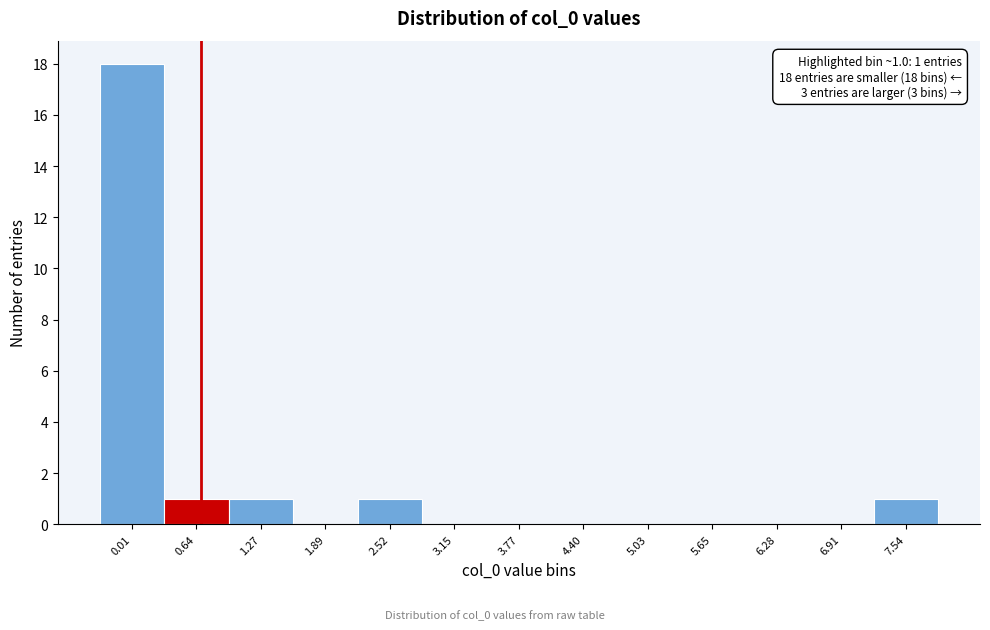

Reading left to right, what are all the values shown in this chart?

0.01=18	0.64=1	1.27=1	1.89=0	2.52=1	3.15=0	3.77=0	4.40=0	5.03=0	5.65=0	6.28=0	6.91=0	7.54=1